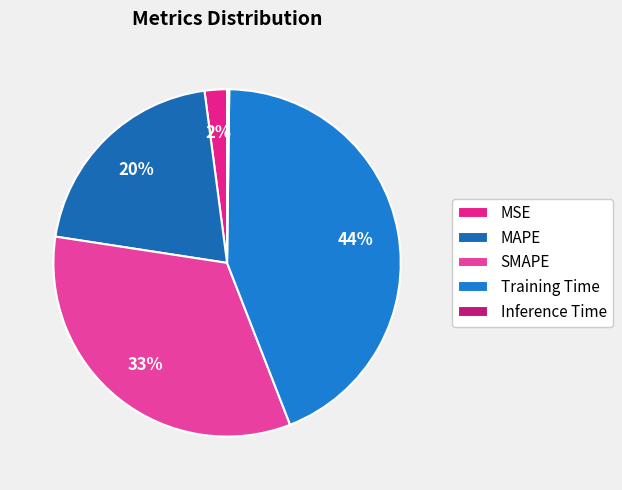

What is the smallest slice in the pie chart?

Inference Time